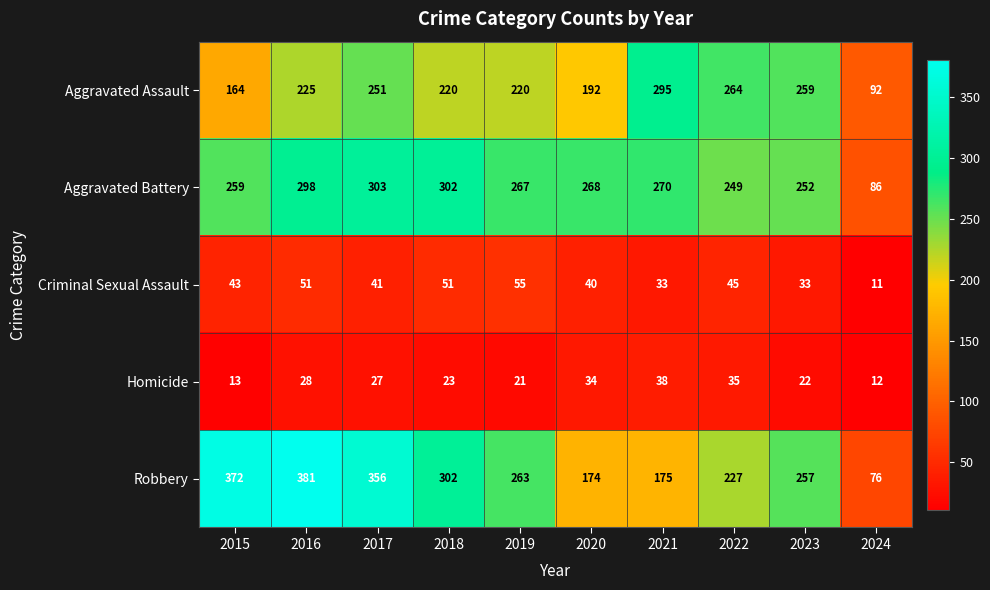

True or false: Robbery has a value of 356 at 2017.

True